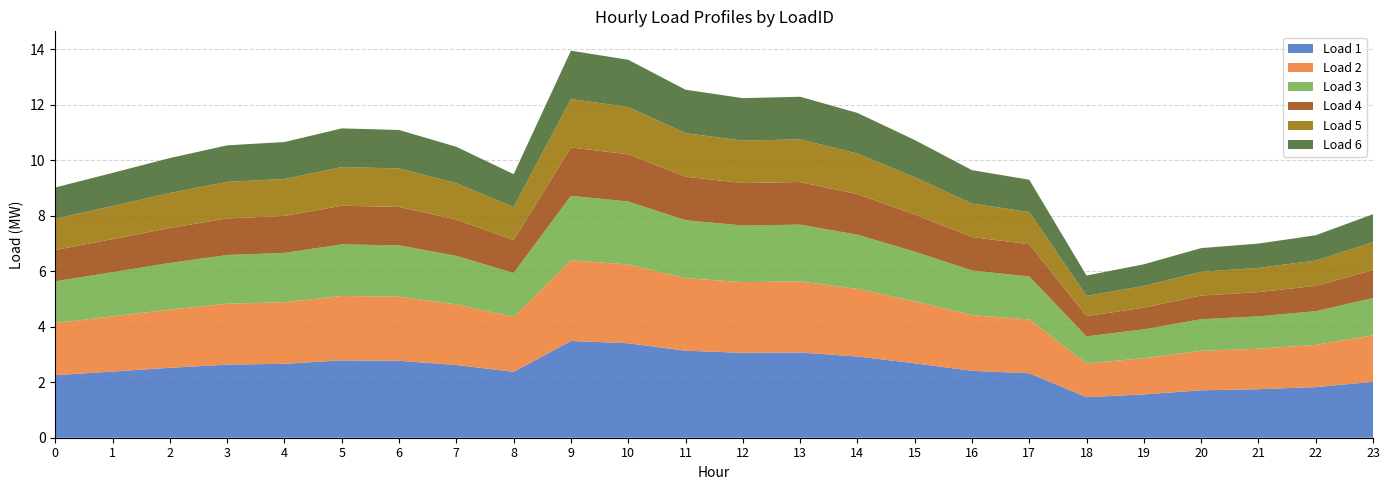

Reading left to right, extract all data points from this chart.

Load 1: 2.3	2.4	2.5	2.6	2.7	2.8	2.8	2.6	2.4	3.5	3.4	3.1	3.1	3.1	2.9	2.7	2.4	2.3	1.5	1.6	1.7	1.7	1.8	2.0
Load 2: 1.9	2.0	2.1	2.2	2.2	2.3	2.3	2.2	2.0	2.9	2.8	2.6	2.5	2.6	2.4	2.2	2.0	1.9	1.2	1.3	1.4	1.5	1.5	1.7
Load 3: 1.5	1.6	1.7	1.8	1.8	1.9	1.8	1.7	1.6	2.3	2.3	2.1	2.0	2.0	2.0	1.8	1.6	1.5	1.0	1.0	1.1	1.2	1.2	1.3
Load 4: 1.1	1.2	1.3	1.3	1.3	1.4	1.4	1.3	1.2	1.7	1.7	1.6	1.5	1.5	1.5	1.3	1.2	1.2	0.7	0.8	0.9	0.9	0.9	1.0
Load 5: 1.1	1.2	1.3	1.3	1.3	1.4	1.4	1.3	1.2	1.7	1.7	1.6	1.5	1.5	1.5	1.3	1.2	1.2	0.7	0.8	0.9	0.9	0.9	1.0
Load 6: 1.1	1.2	1.3	1.3	1.3	1.4	1.4	1.3	1.2	1.7	1.7	1.6	1.5	1.5	1.5	1.3	1.2	1.2	0.7	0.8	0.9	0.9	0.9	1.0